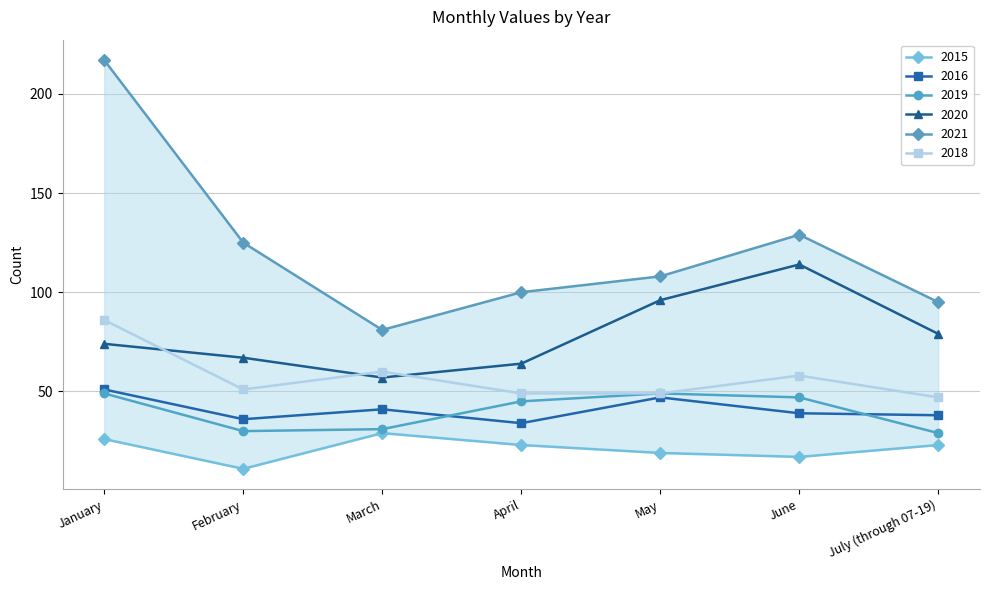

Is it true that 2021 equals 189 at February?

False